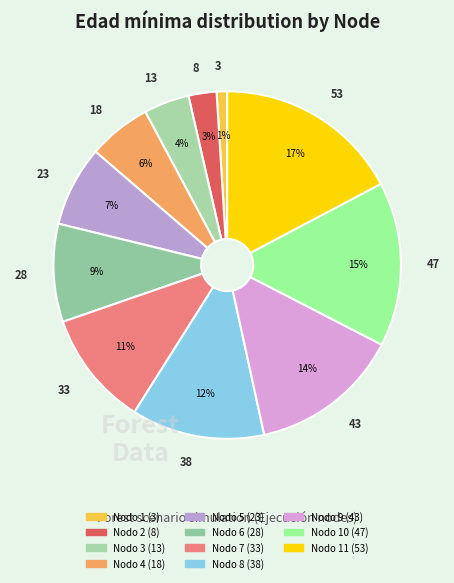

Count the number of slices in the pie.

11